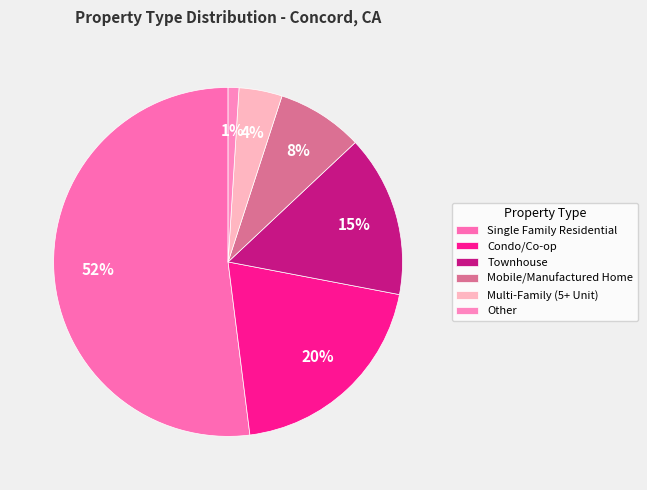

To the nearest percent, what is the difference between the Townhouse and Multi-Family (5+ Unit) slice percentages?

11%